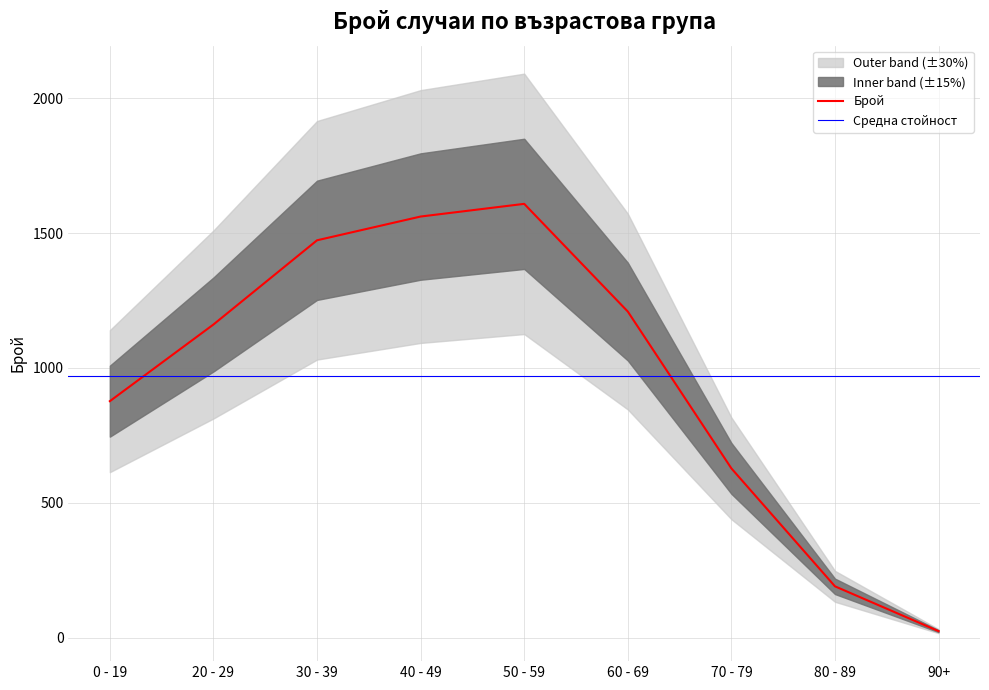

At which label does the data first exceed 1161?

30 - 39